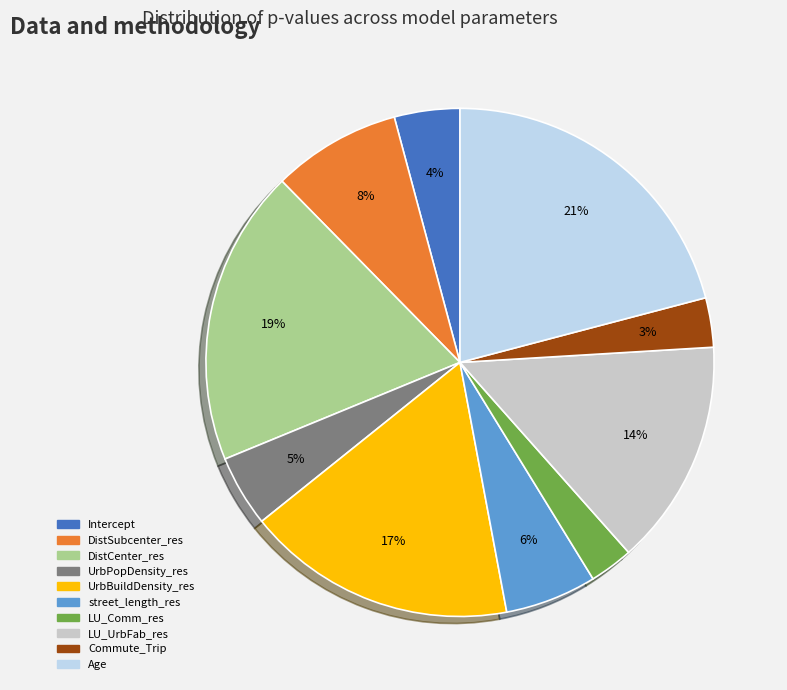

What percentage is the DistSubcenter_res slice, to the nearest percent?

8%